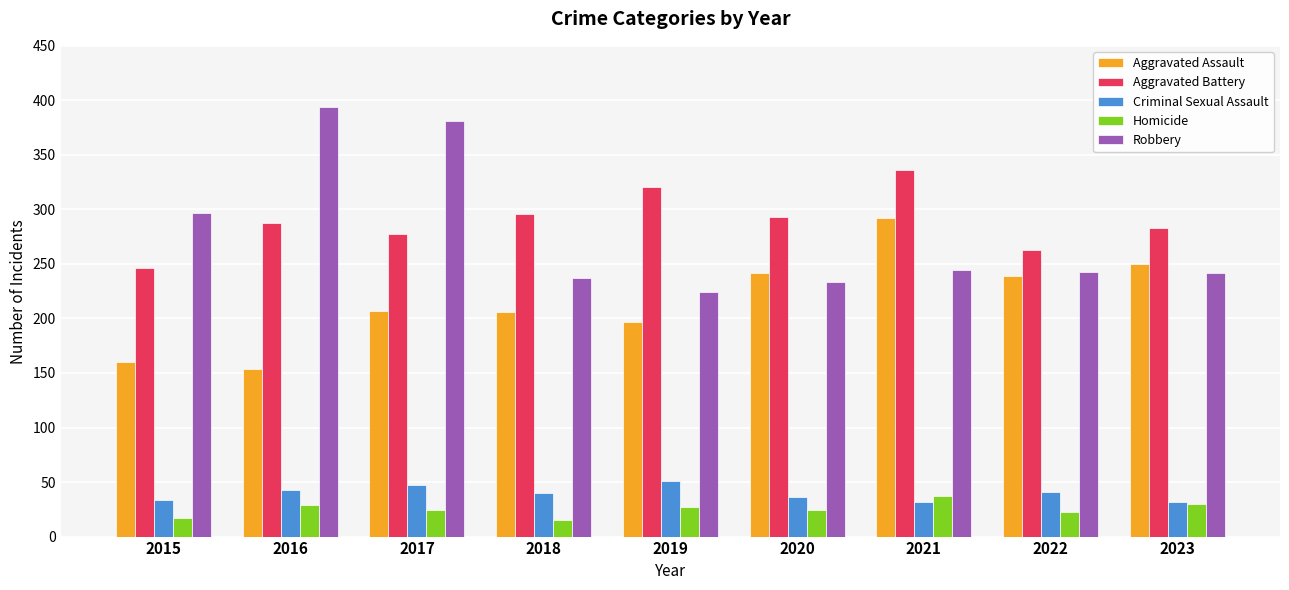

Read the Robbery value at 2021, to the nearest 5.

245